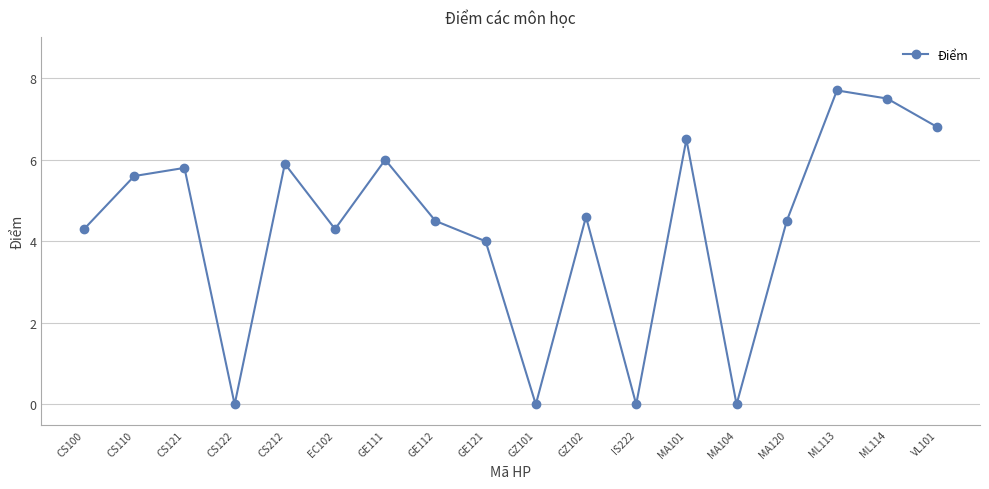

What value does the data have at CS121?

5.8